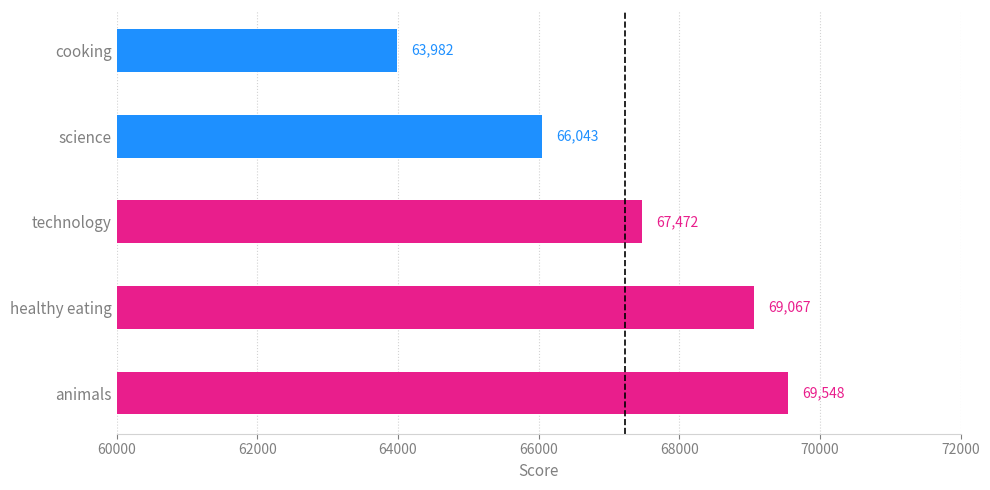

What is the smallest value displayed?

63982